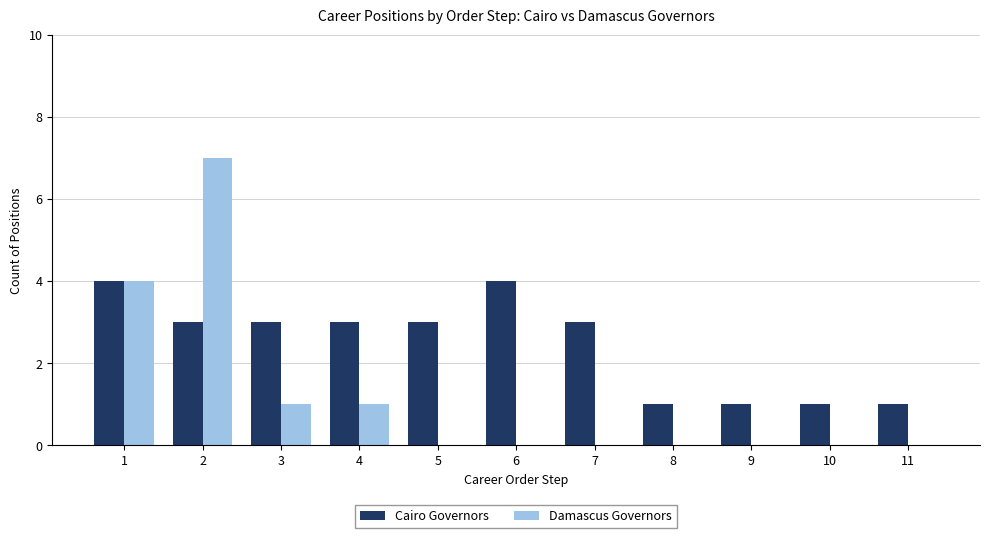

What is the maximum value for Damascus Governors?

7